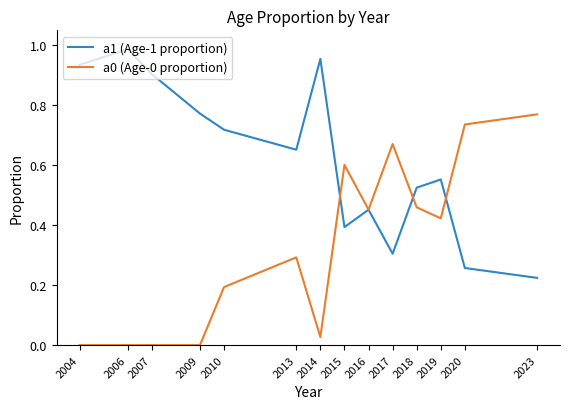

Which category has the highest value in the a0 (Age-0 proportion) series?

2023